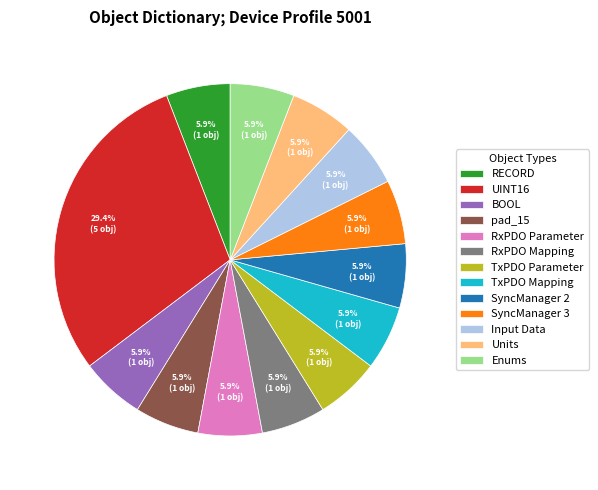

Do Enums and RECORD together represent more than half of the pie?

No